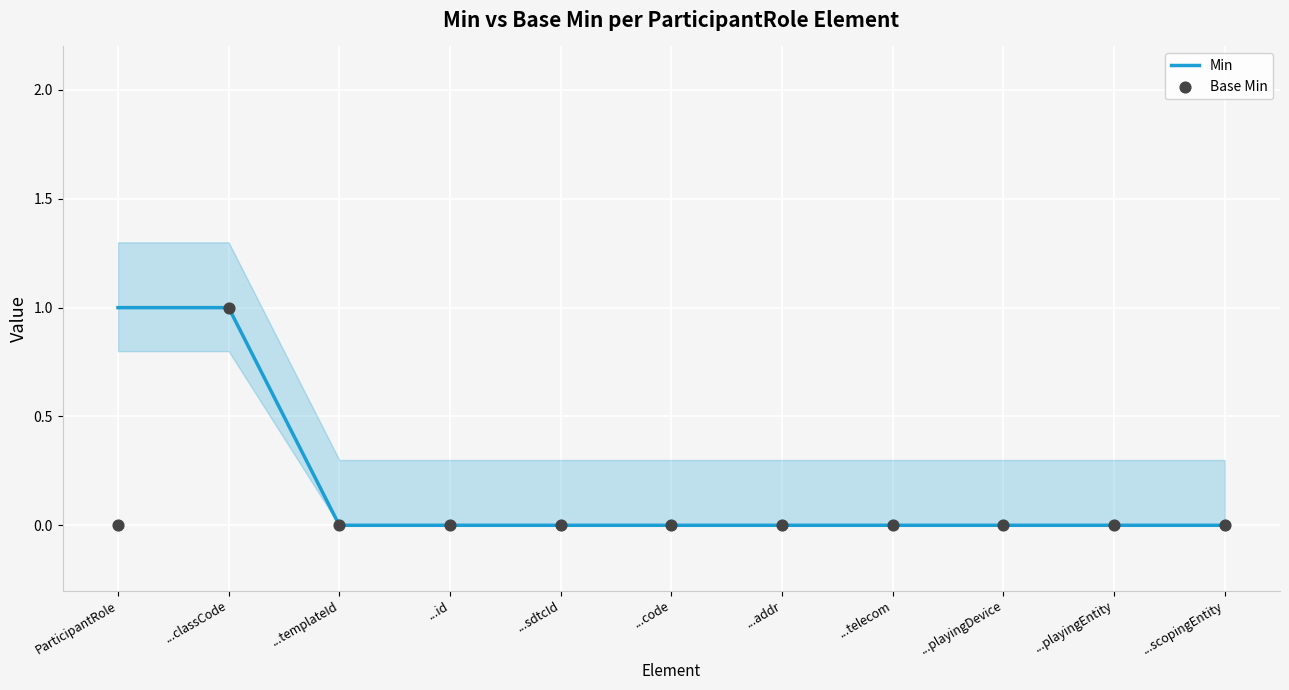

Which series has the largest Y range (max minus min)?

Min